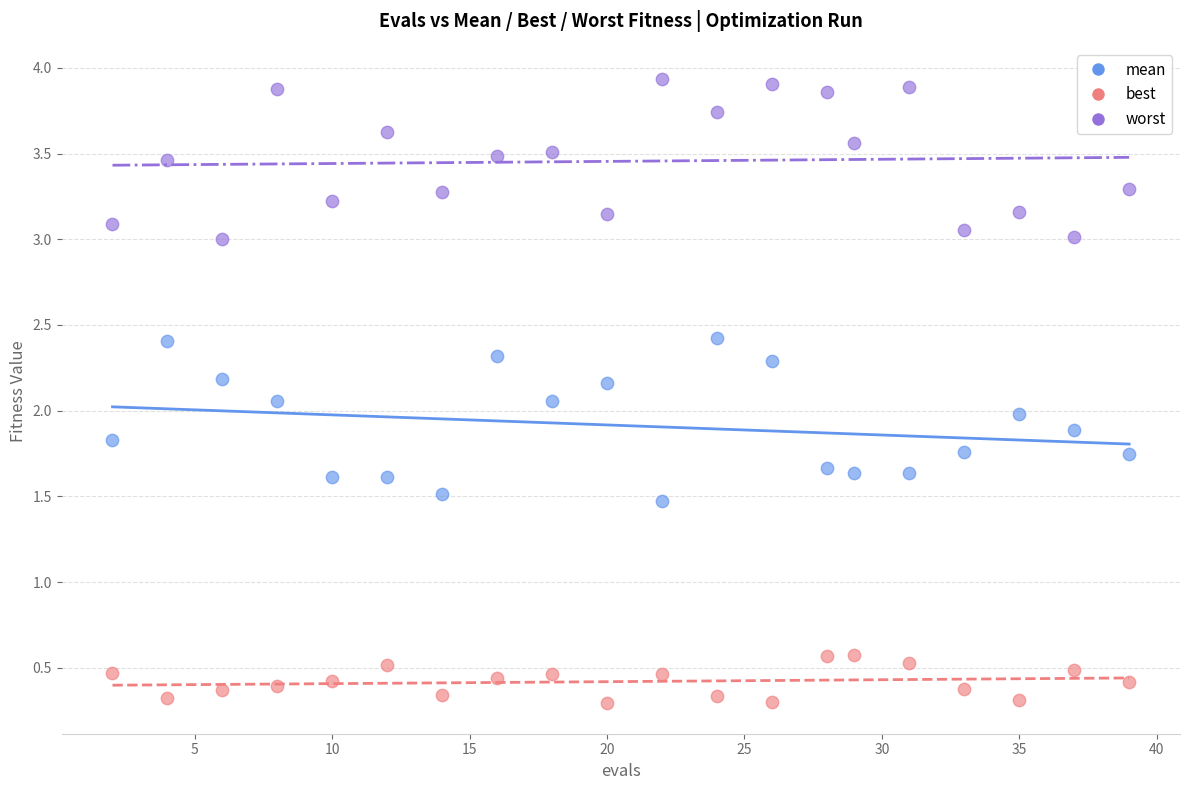

Which series reaches the maximum Y coordinate?

worst